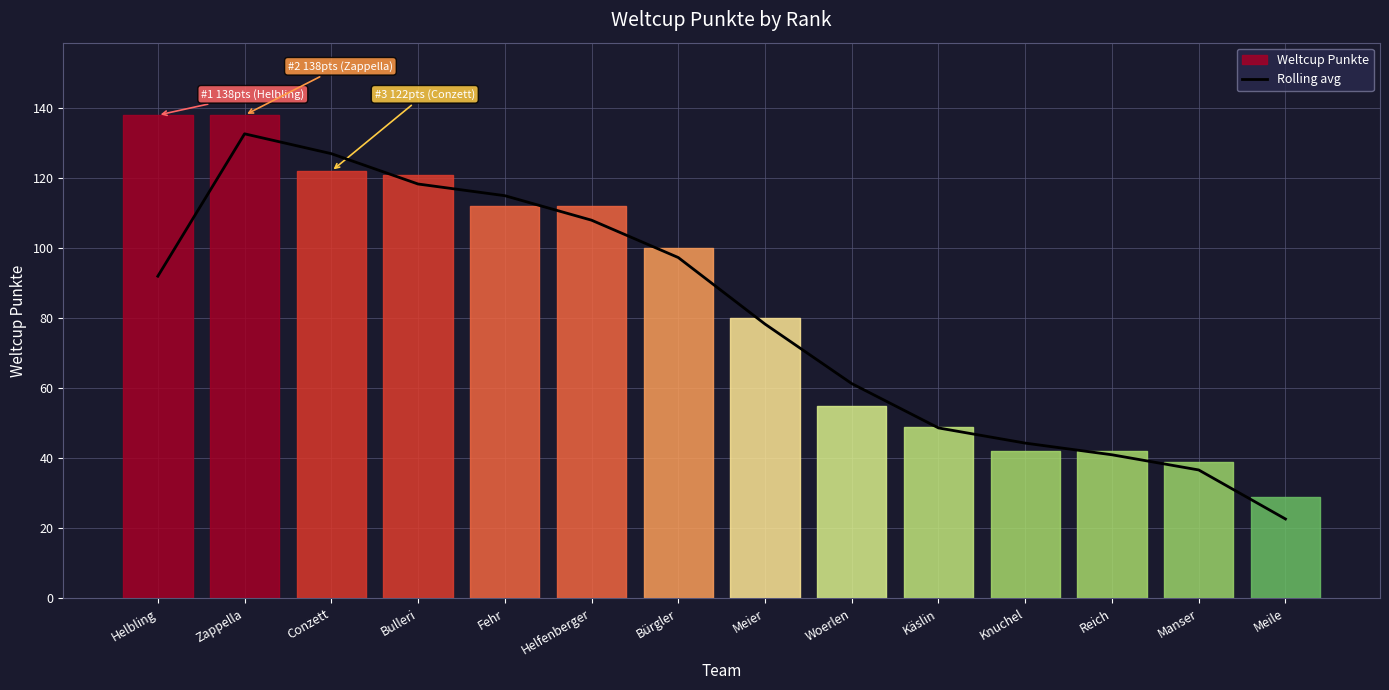

Where is the data nearest to the value 77?

Meier